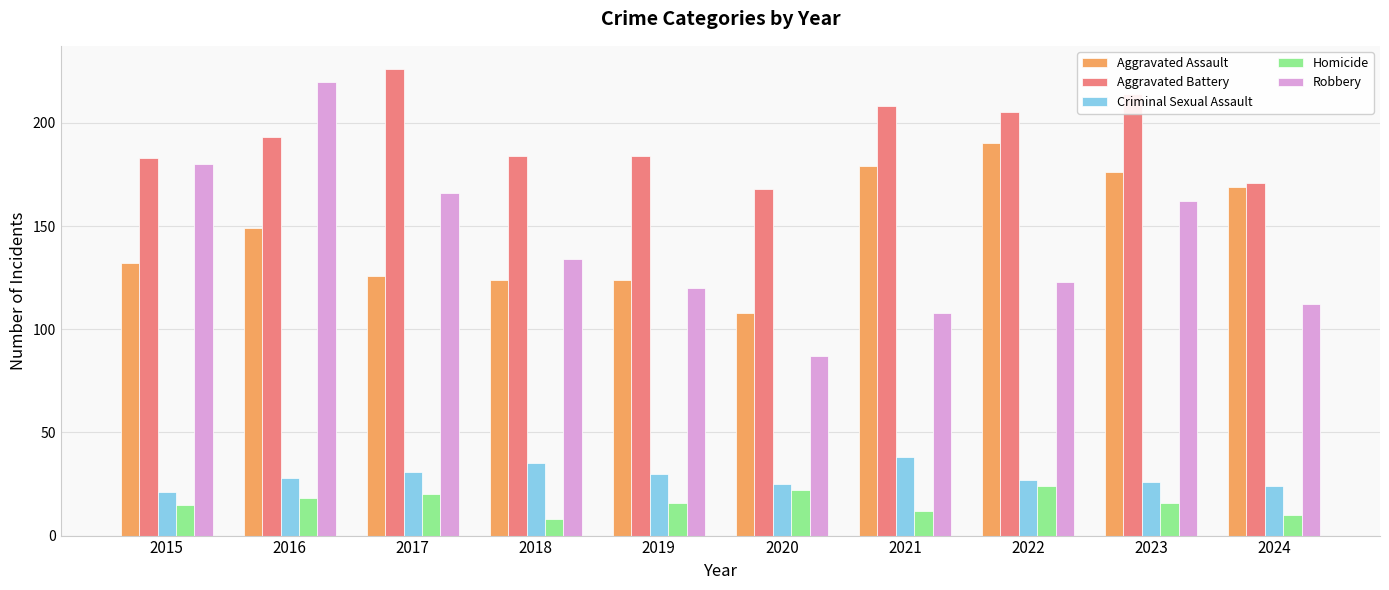

What is the minimum value shown in the chart?

8